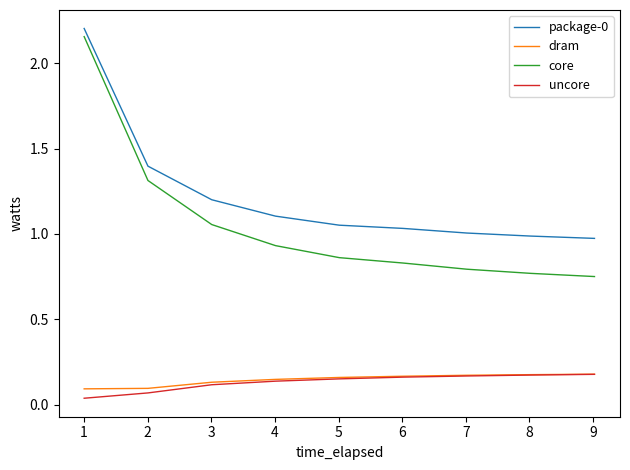

True or false: package-0 and core intersect in this chart.

False